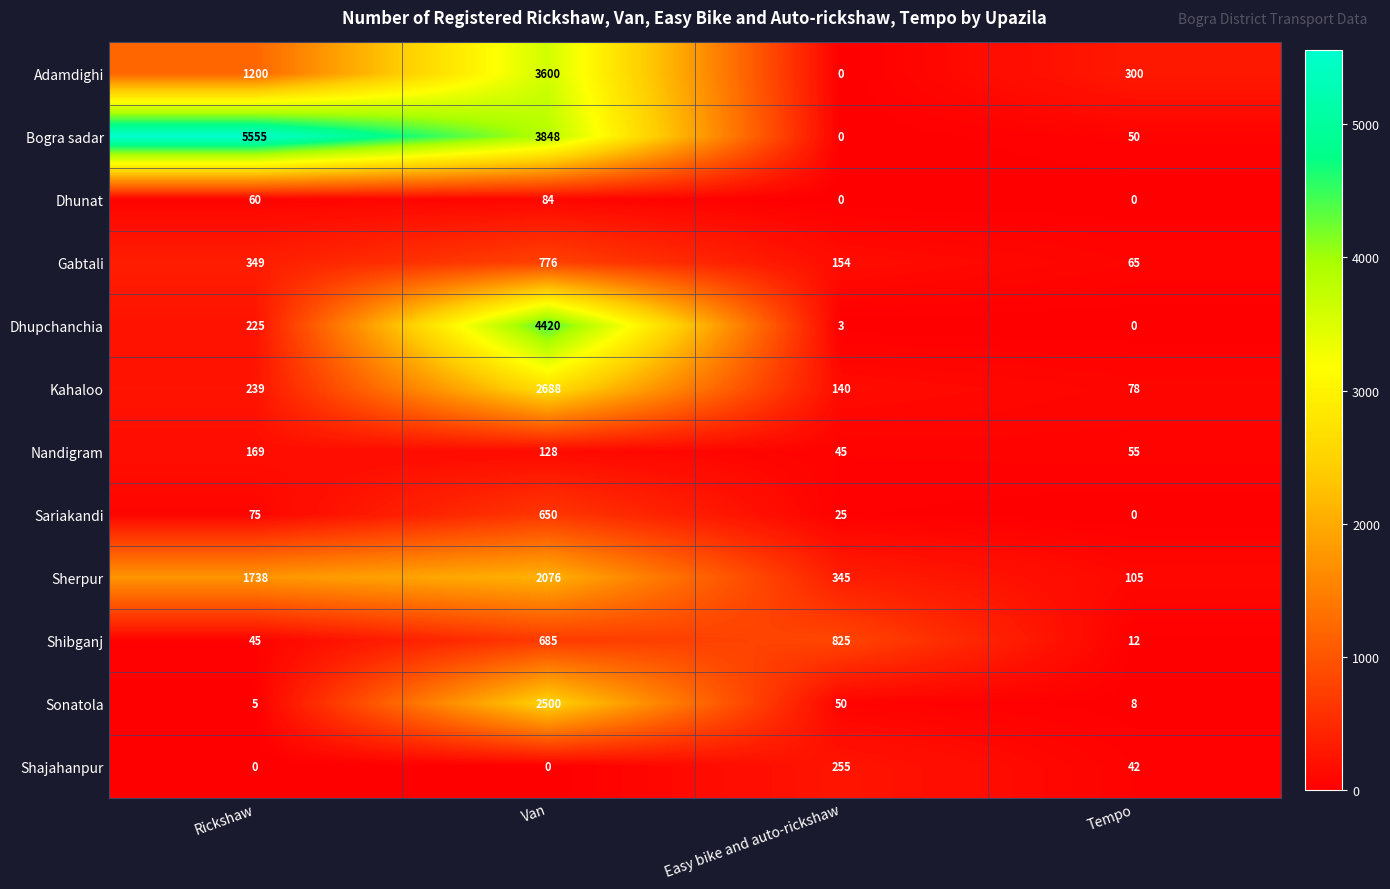

Rank the series at Van from lowest to highest value.

Shajahanpur, Dhunat, Nandigram, Sariakandi, Shibganj, Gabtali, Sherpur, Sonatola, Kahaloo, Adamdighi, Bogra sadar, Dhupchanchia